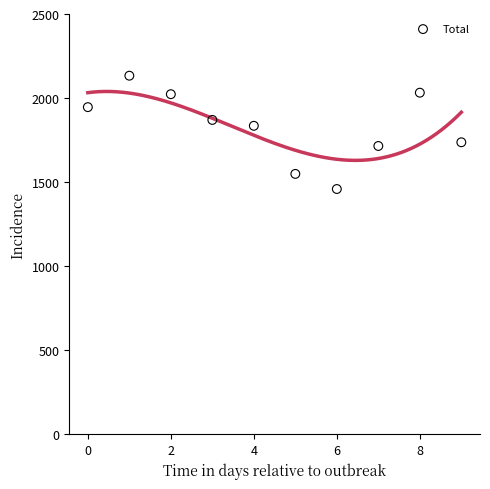

What is the average Y value?

1830